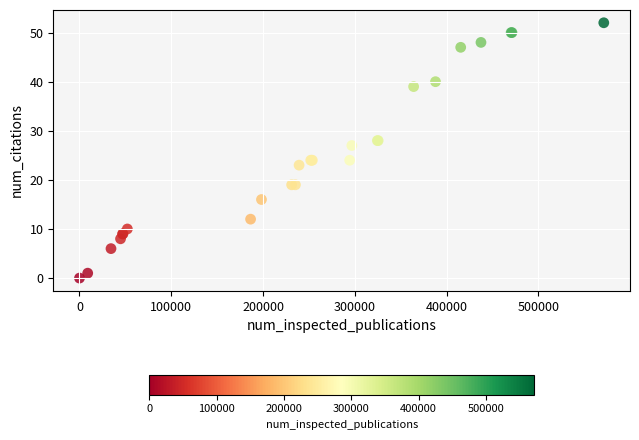

What Y value in the scatter plot is closest to 26?

27